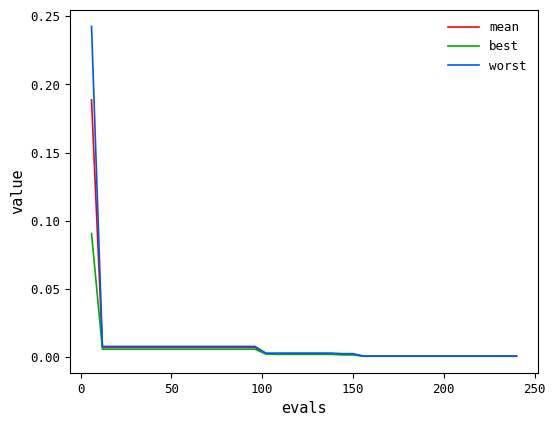

Which series has the largest range (max minus min)?

worst